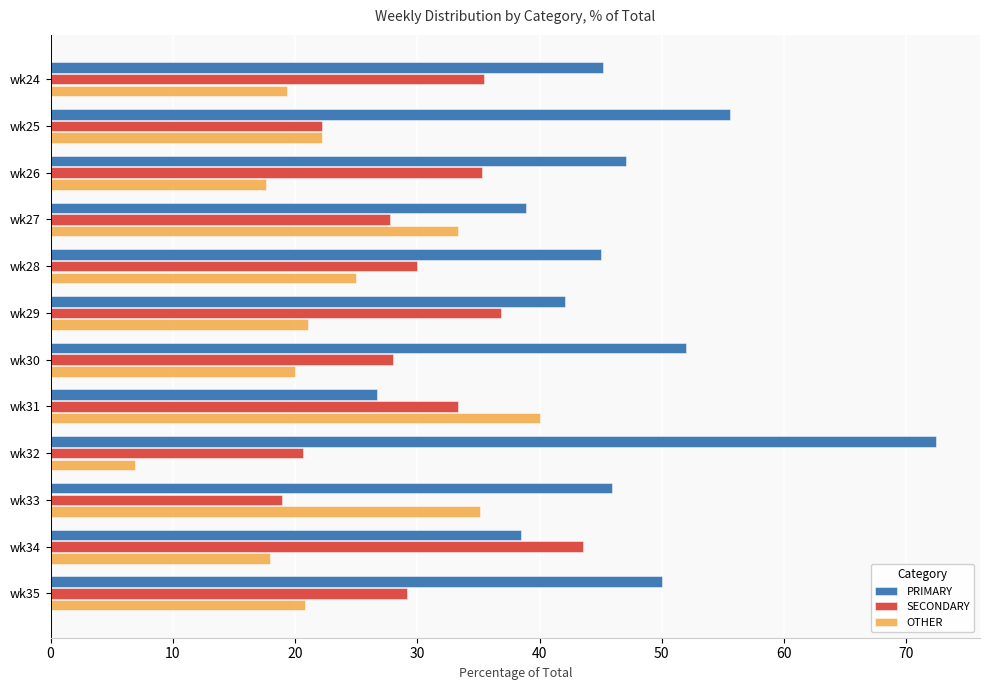

Is it true that PRIMARY equals 45.9 at wk33?

True